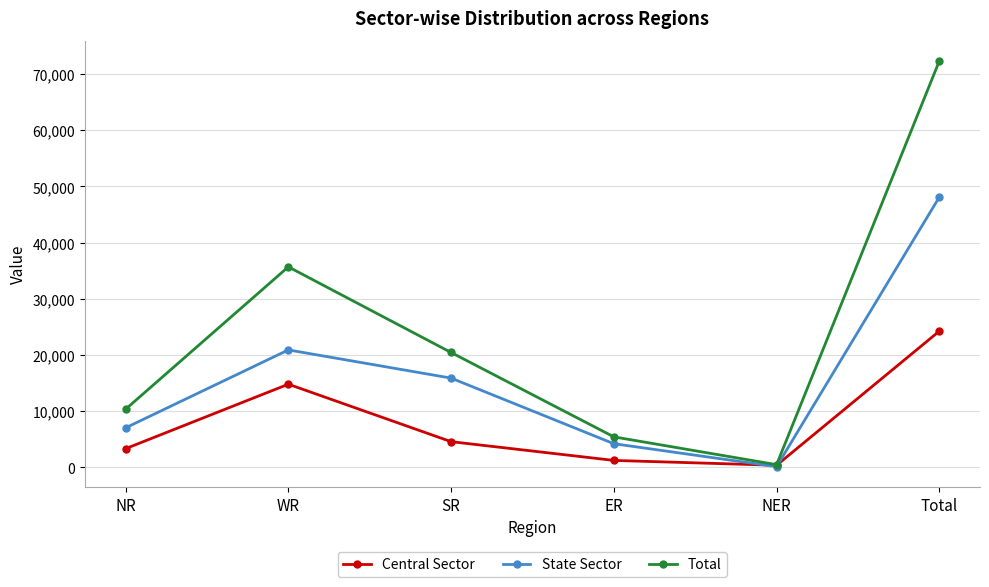

How many lines are shown in the chart?

3